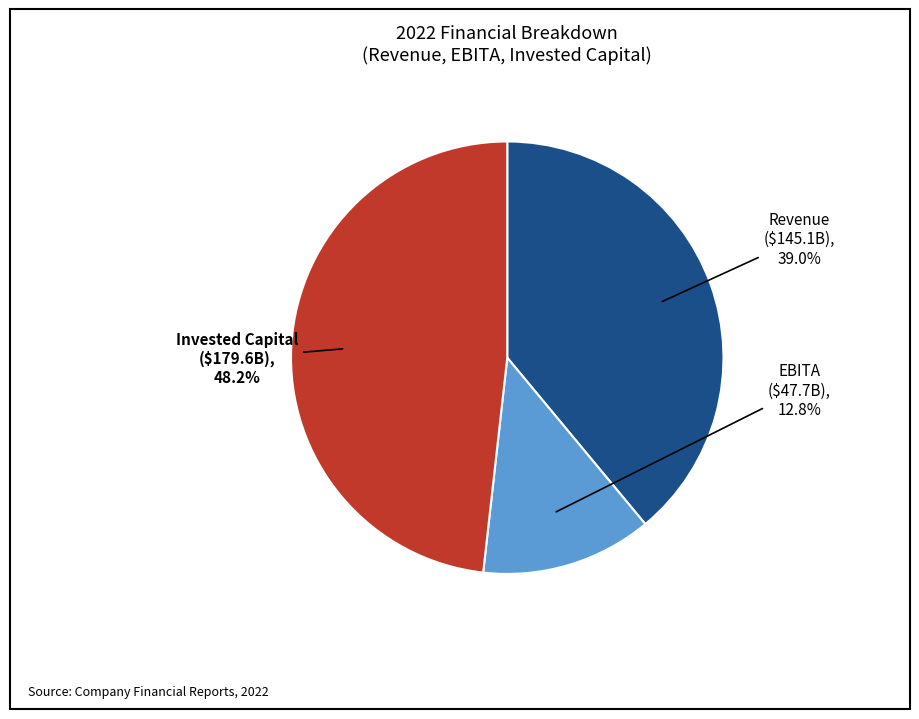

Is there any slice that represents more than half of the pie?

No